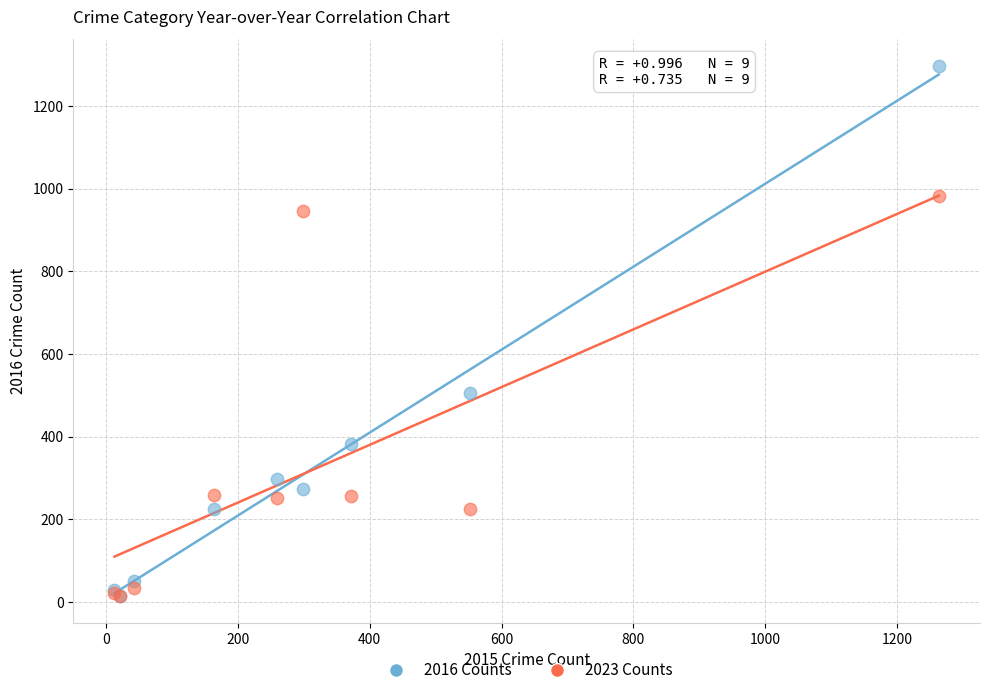

Across all series, what Y value is closest to 655?

505